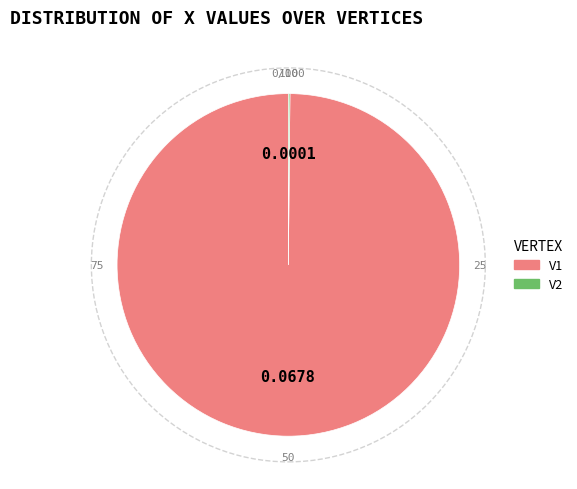

Which slice represents more than half of the pie?

V1